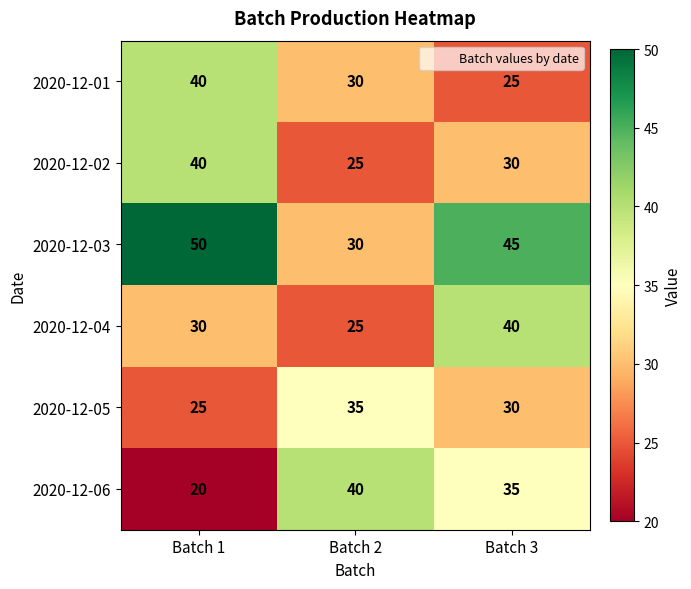

How many series are shown in this chart?

6